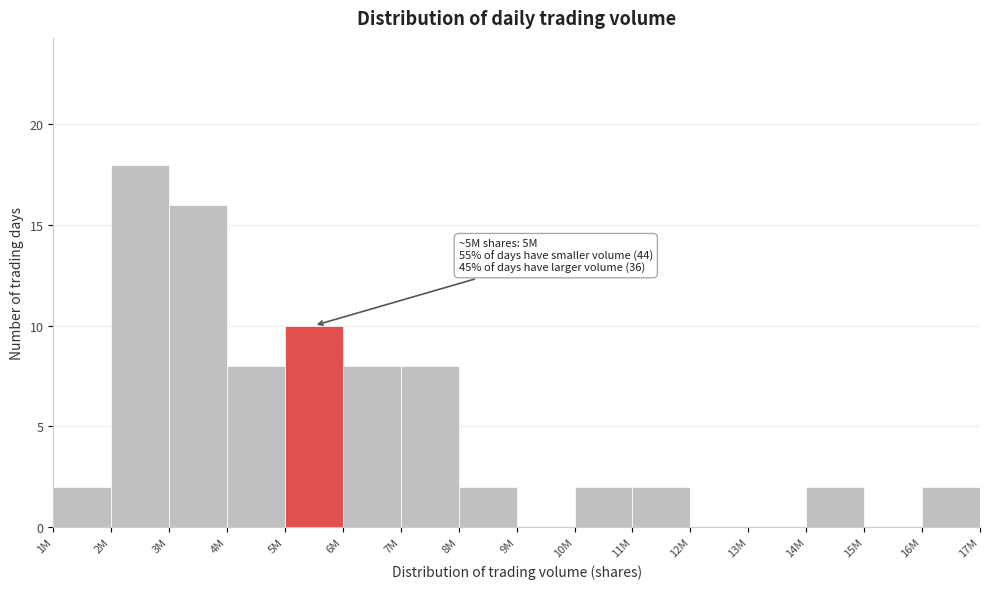

Reading left to right, list all the values displayed in this chart.

1M=2	2M=18	3M=16	4M=8	5M=10	6M=8	7M=8	8M=2	9M=0	10M=2	11M=2	12M=0	13M=0	14M=2	15M=0	16M=2